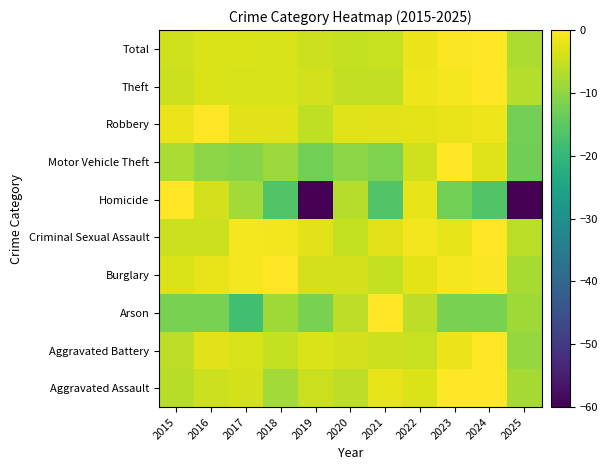

Reading left to right, list all the values displayed in this chart.

Aggravated Assault: 2015=-6.3	2016=-4.6	2017=-3.8	2018=-8.3	2019=-4.7	2020=-6.0	2021=-2.3	2022=-3.1	2023=-0.2	2024=0.0	2025=-8.1
Aggravated Battery: 2015=-6.0	2016=-2.7	2017=-3.7	2018=-5.2	2019=-3.2	2020=-3.8	2021=-4.6	2022=-5.1	2023=-1.8	2024=0.0	2025=-9.4
Arson: 2015=-12.0	2016=-12.0	2017=-18.1	2018=-8.5	2019=-12.0	2020=-6.0	2021=0.0	2022=-6.0	2023=-12.0	2024=-12.0	2025=-8.5
Burglary: 2015=-3.3	2016=-2.0	2017=-0.7	2018=0.0	2019=-4.1	2020=-4.1	2021=-5.4	2022=-2.5	2023=-0.8	2024=-0.4	2025=-7.9
Criminal Sexual Assault: 2015=-4.9	2016=-4.9	2017=-0.9	2018=-1.1	2019=-2.7	2020=-5.2	2021=-2.7	2022=-1.1	2023=-2.2	2024=0.0	2025=-6.2
Homicide: 2015=0.0	2016=-4.2	2017=-8.3	2018=-16.3	2019=-120.0	2020=-6.7	2021=-16.3	2022=-2.3	2023=-12.7	2024=-16.3	2025=-120.0
Motor Vehicle Theft: 2015=-7.6	2016=-10.4	2017=-10.9	2018=-9.1	2019=-12.7	2020=-10.4	2021=-11.6	2022=-4.4	2023=0.0	2024=-2.9	2025=-12.9
Robbery: 2015=-1.8	2016=0.0	2017=-2.7	2018=-2.6	2019=-5.7	2020=-3.0	2021=-2.7	2022=-2.5	2023=-2.1	2024=-1.6	2025=-12.5
Theft: 2015=-4.6	2016=-3.4	2017=-3.6	2018=-3.6	2019=-4.2	2020=-5.6	2021=-5.5	2022=-1.6	2023=-0.7	2024=0.0	2025=-6.7
Total: 2015=-4.2	2016=-3.3	2017=-3.5	2018=-3.5	2019=-4.6	2020=-5.2	2021=-5.1	2022=-1.7	2023=-0.3	2024=0.0	2025=-7.4